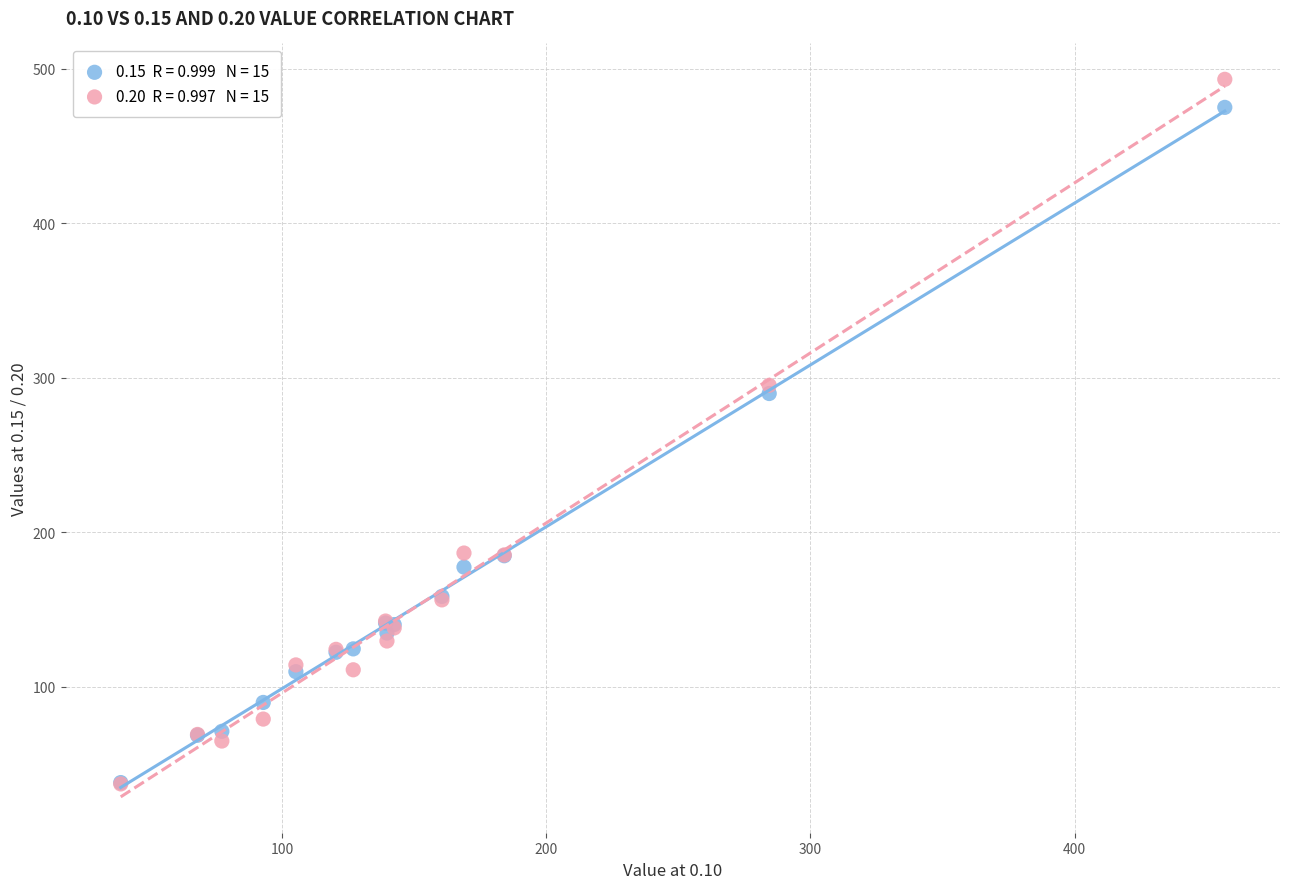

Across all series, what Y value is closest to 265?

289.7